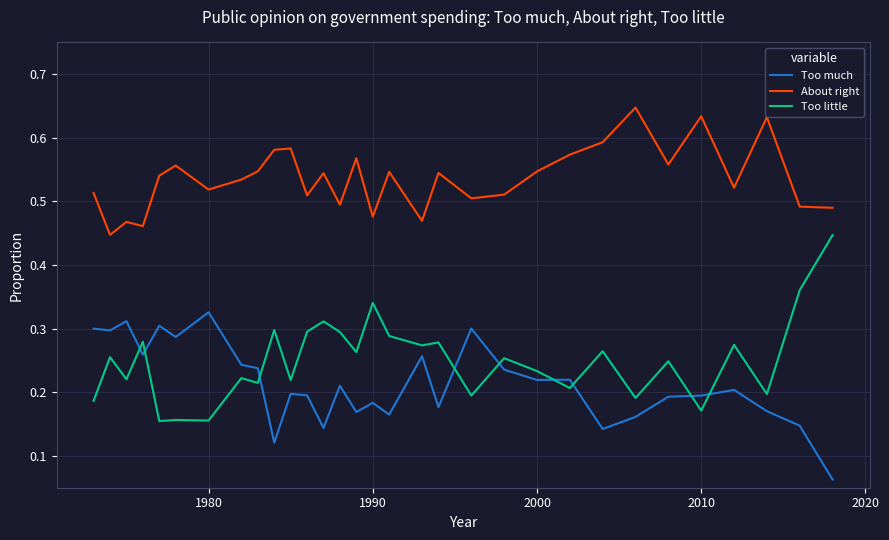

True or false: About right and Too much intersect in this chart.

False